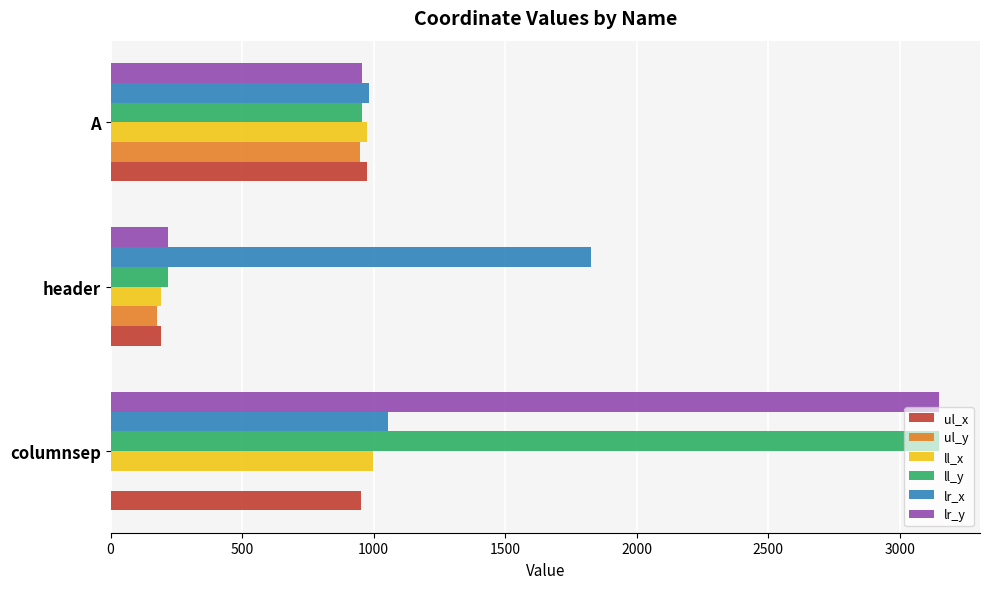

What is the sum of the ul_y values at A and columnsep?

947